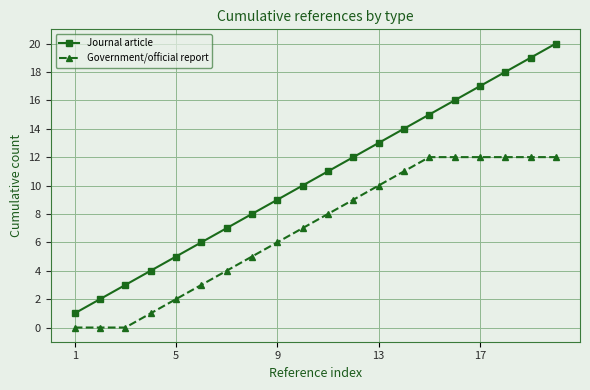

Which series has the largest range (max minus min)?

Journal article